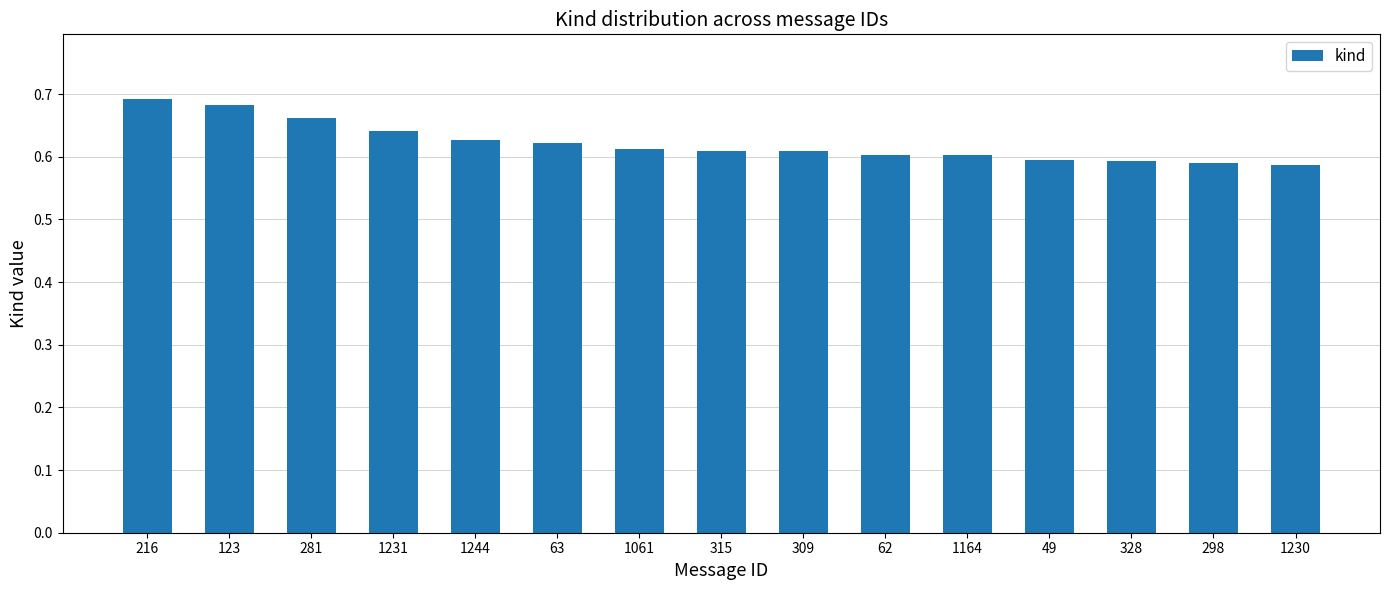

How many values are between 0 and 1?

15